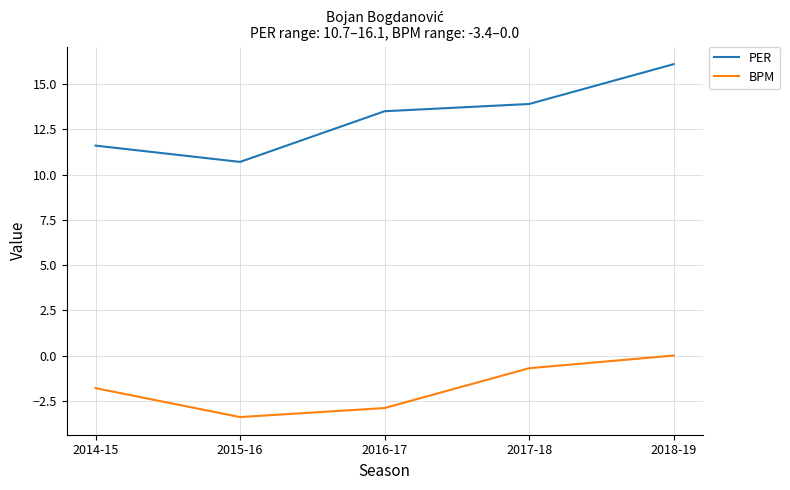

At which label is BPM closest to -1?

2017-18